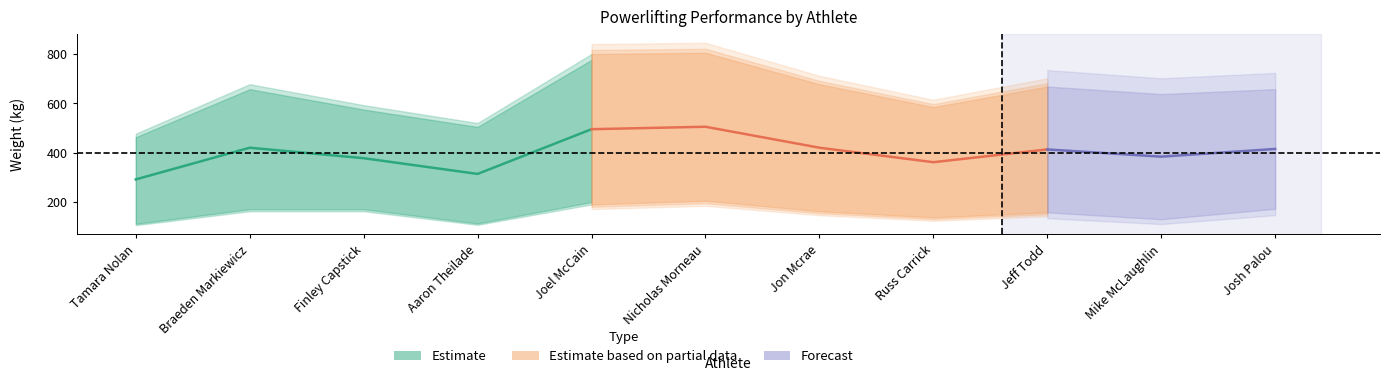

Is this an area chart (filled region under the line)?

No